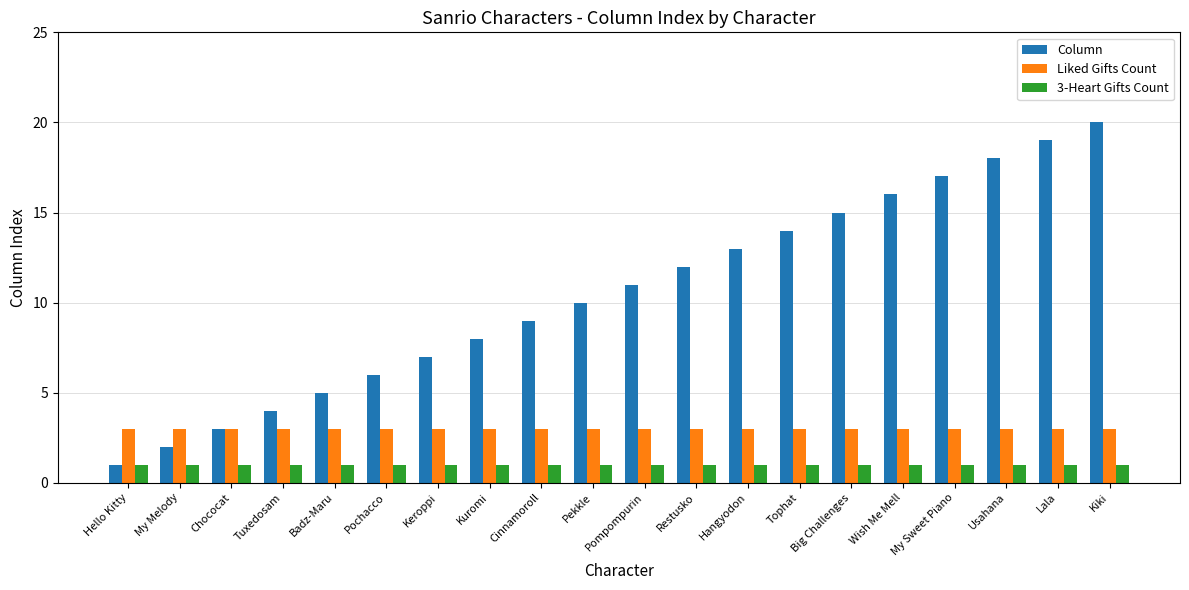

Which series changed the most between Keroppi and Pompompurin?

Column